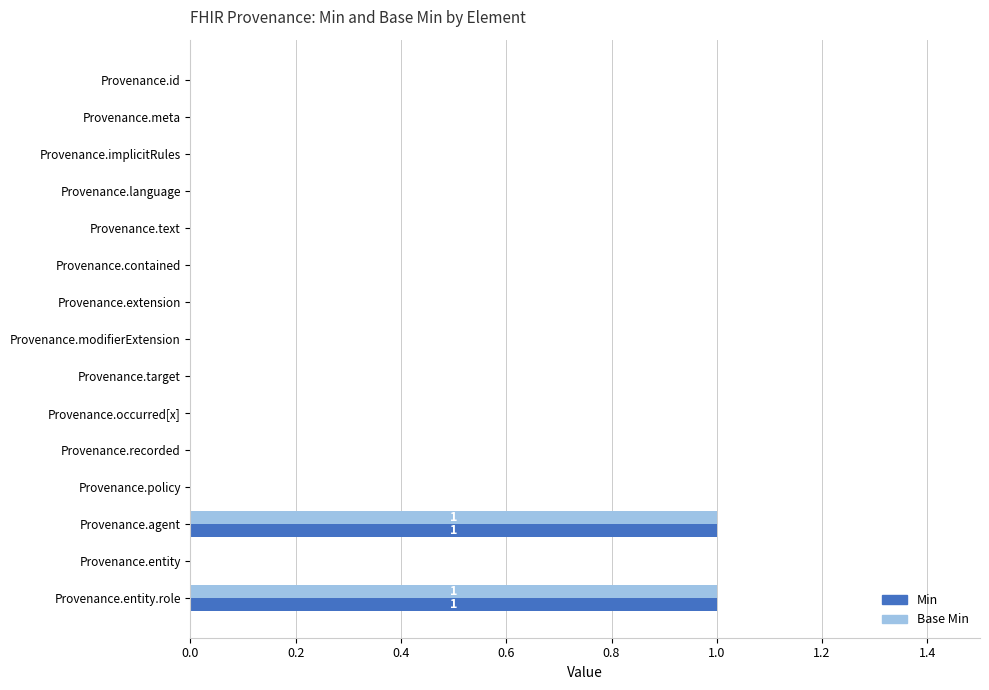

The Min series shows 1 at Provenance.entity.role. True or false?

True